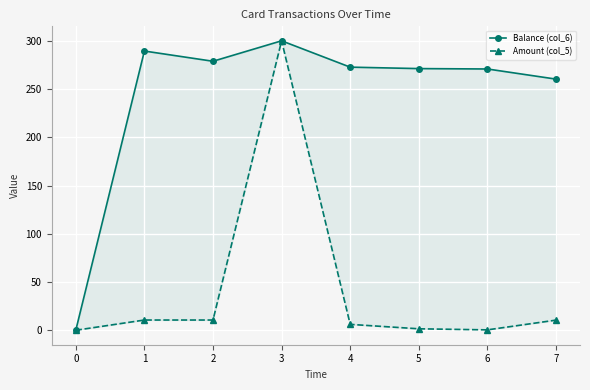

What is the value of the Balance (col_6) point at the 3rd from the left?

278.8